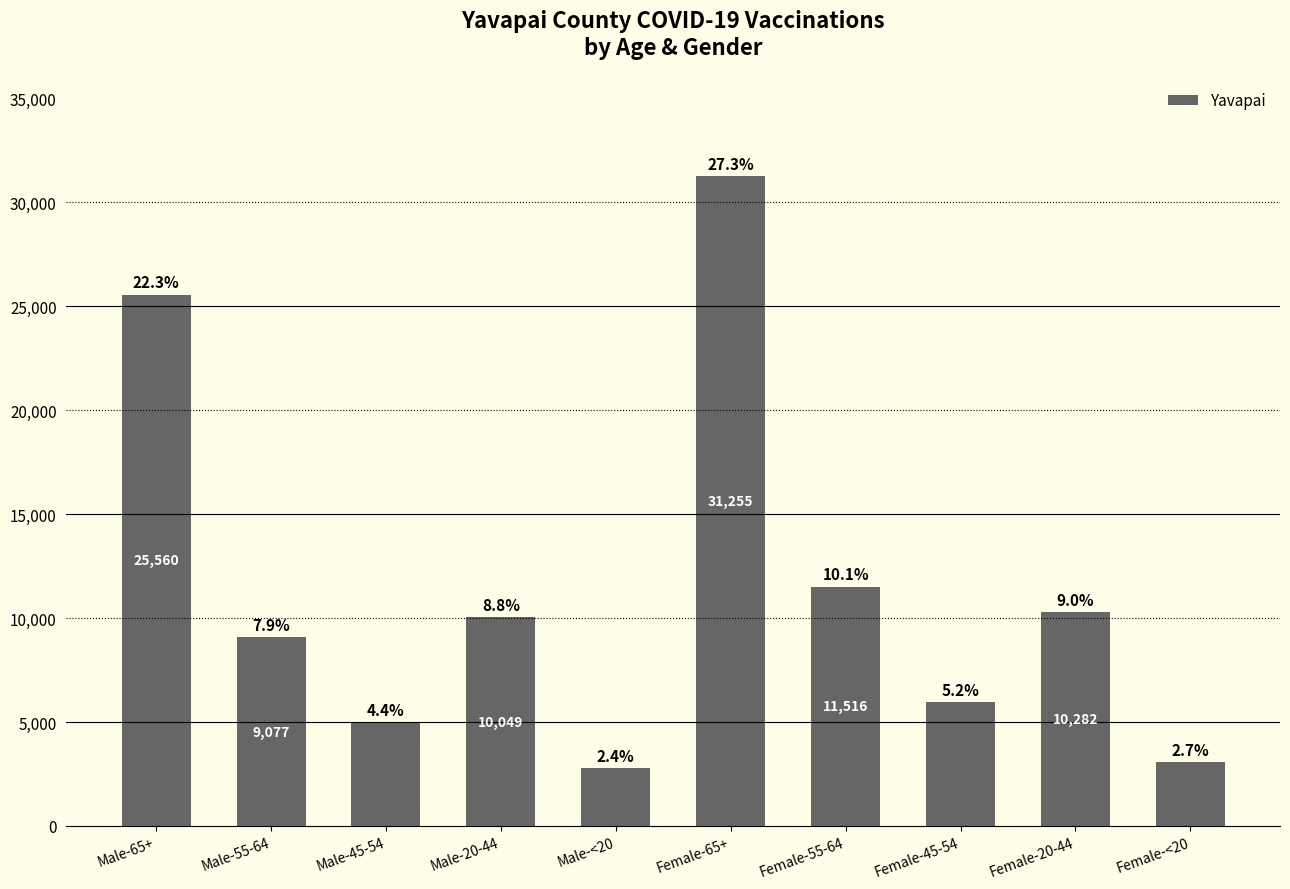

How many bars are there in total?

10